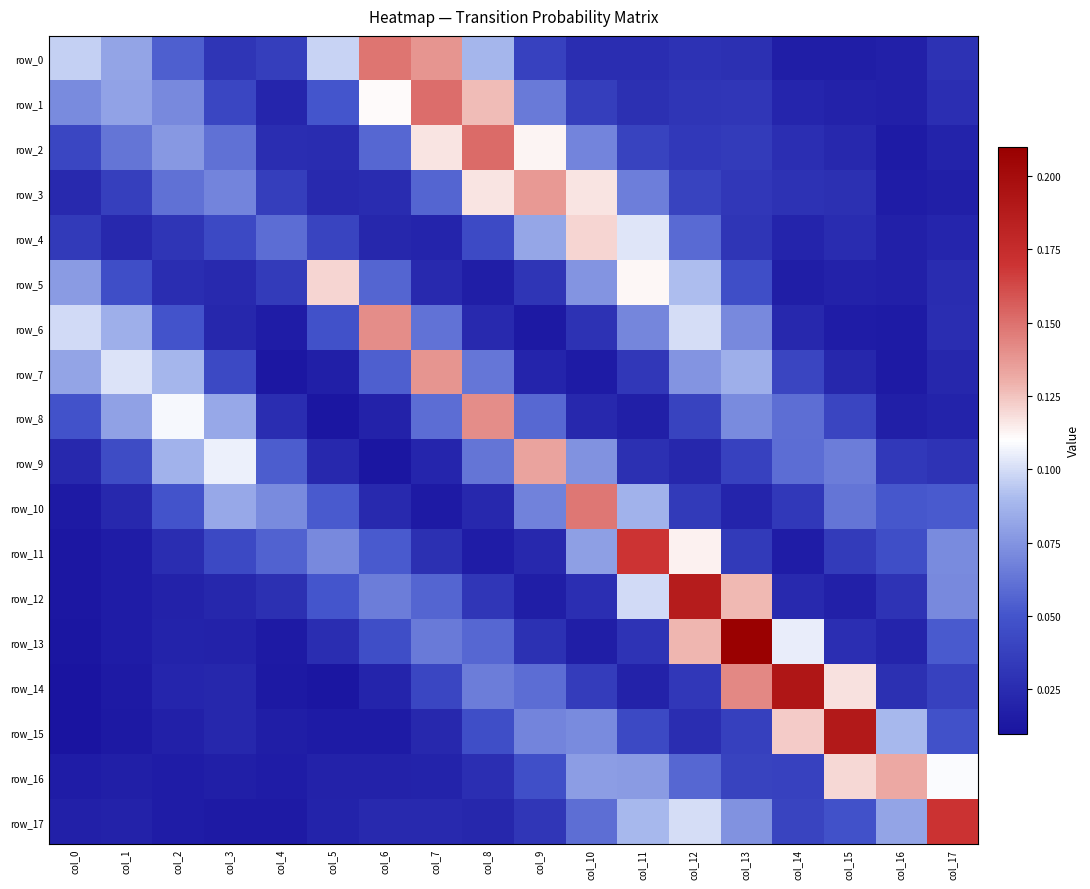

Reading left to right, transcribe all the data shown in this chart.

row_0: col_0=0.1	col_1=0.1	col_2=0.1	col_3=0.0	col_4=0.0	col_5=0.1	col_6=0.1	col_7=0.1	col_8=0.1	col_9=0.0	col_10=0.0	col_11=0.0	col_12=0.0	col_13=0.0	col_14=0.0	col_15=0.0	col_16=0.0	col_17=0.0
row_1: col_0=0.1	col_1=0.1	col_2=0.1	col_3=0.0	col_4=0.0	col_5=0.1	col_6=0.1	col_7=0.2	col_8=0.1	col_9=0.1	col_10=0.0	col_11=0.0	col_12=0.0	col_13=0.0	col_14=0.0	col_15=0.0	col_16=0.0	col_17=0.0
row_2: col_0=0.0	col_1=0.1	col_2=0.1	col_3=0.1	col_4=0.0	col_5=0.0	col_6=0.1	col_7=0.1	col_8=0.2	col_9=0.1	col_10=0.1	col_11=0.0	col_12=0.0	col_13=0.0	col_14=0.0	col_15=0.0	col_16=0.0	col_17=0.0
row_3: col_0=0.0	col_1=0.0	col_2=0.1	col_3=0.1	col_4=0.0	col_5=0.0	col_6=0.0	col_7=0.1	col_8=0.1	col_9=0.1	col_10=0.1	col_11=0.1	col_12=0.0	col_13=0.0	col_14=0.0	col_15=0.0	col_16=0.0	col_17=0.0
row_4: col_0=0.0	col_1=0.0	col_2=0.0	col_3=0.0	col_4=0.1	col_5=0.0	col_6=0.0	col_7=0.0	col_8=0.0	col_9=0.1	col_10=0.1	col_11=0.1	col_12=0.1	col_13=0.0	col_14=0.0	col_15=0.0	col_16=0.0	col_17=0.0
row_5: col_0=0.1	col_1=0.0	col_2=0.0	col_3=0.0	col_4=0.0	col_5=0.1	col_6=0.1	col_7=0.0	col_8=0.0	col_9=0.0	col_10=0.1	col_11=0.1	col_12=0.1	col_13=0.0	col_14=0.0	col_15=0.0	col_16=0.0	col_17=0.0
row_6: col_0=0.1	col_1=0.1	col_2=0.0	col_3=0.0	col_4=0.0	col_5=0.0	col_6=0.1	col_7=0.1	col_8=0.0	col_9=0.0	col_10=0.0	col_11=0.1	col_12=0.1	col_13=0.1	col_14=0.0	col_15=0.0	col_16=0.0	col_17=0.0
row_7: col_0=0.1	col_1=0.1	col_2=0.1	col_3=0.0	col_4=0.0	col_5=0.0	col_6=0.1	col_7=0.1	col_8=0.1	col_9=0.0	col_10=0.0	col_11=0.0	col_12=0.1	col_13=0.1	col_14=0.0	col_15=0.0	col_16=0.0	col_17=0.0
row_8: col_0=0.0	col_1=0.1	col_2=0.1	col_3=0.1	col_4=0.0	col_5=0.0	col_6=0.0	col_7=0.1	col_8=0.1	col_9=0.1	col_10=0.0	col_11=0.0	col_12=0.0	col_13=0.1	col_14=0.1	col_15=0.0	col_16=0.0	col_17=0.0
row_9: col_0=0.0	col_1=0.0	col_2=0.1	col_3=0.1	col_4=0.1	col_5=0.0	col_6=0.0	col_7=0.0	col_8=0.1	col_9=0.1	col_10=0.1	col_11=0.0	col_12=0.0	col_13=0.0	col_14=0.1	col_15=0.1	col_16=0.0	col_17=0.0
row_10: col_0=0.0	col_1=0.0	col_2=0.0	col_3=0.1	col_4=0.1	col_5=0.1	col_6=0.0	col_7=0.0	col_8=0.0	col_9=0.1	col_10=0.1	col_11=0.1	col_12=0.0	col_13=0.0	col_14=0.0	col_15=0.1	col_16=0.1	col_17=0.1
row_11: col_0=0.0	col_1=0.0	col_2=0.0	col_3=0.0	col_4=0.1	col_5=0.1	col_6=0.1	col_7=0.0	col_8=0.0	col_9=0.0	col_10=0.1	col_11=0.2	col_12=0.1	col_13=0.0	col_14=0.0	col_15=0.0	col_16=0.0	col_17=0.1
row_12: col_0=0.0	col_1=0.0	col_2=0.0	col_3=0.0	col_4=0.0	col_5=0.1	col_6=0.1	col_7=0.1	col_8=0.0	col_9=0.0	col_10=0.0	col_11=0.1	col_12=0.2	col_13=0.1	col_14=0.0	col_15=0.0	col_16=0.0	col_17=0.1
row_13: col_0=0.0	col_1=0.0	col_2=0.0	col_3=0.0	col_4=0.0	col_5=0.0	col_6=0.0	col_7=0.1	col_8=0.1	col_9=0.0	col_10=0.0	col_11=0.0	col_12=0.1	col_13=0.2	col_14=0.1	col_15=0.0	col_16=0.0	col_17=0.1
row_14: col_0=0.0	col_1=0.0	col_2=0.0	col_3=0.0	col_4=0.0	col_5=0.0	col_6=0.0	col_7=0.0	col_8=0.1	col_9=0.1	col_10=0.0	col_11=0.0	col_12=0.0	col_13=0.1	col_14=0.2	col_15=0.1	col_16=0.0	col_17=0.0
row_15: col_0=0.0	col_1=0.0	col_2=0.0	col_3=0.0	col_4=0.0	col_5=0.0	col_6=0.0	col_7=0.0	col_8=0.0	col_9=0.1	col_10=0.1	col_11=0.0	col_12=0.0	col_13=0.0	col_14=0.1	col_15=0.2	col_16=0.1	col_17=0.0
row_16: col_0=0.0	col_1=0.0	col_2=0.0	col_3=0.0	col_4=0.0	col_5=0.0	col_6=0.0	col_7=0.0	col_8=0.0	col_9=0.0	col_10=0.1	col_11=0.1	col_12=0.1	col_13=0.0	col_14=0.0	col_15=0.1	col_16=0.1	col_17=0.1
row_17: col_0=0.0	col_1=0.0	col_2=0.0	col_3=0.0	col_4=0.0	col_5=0.0	col_6=0.0	col_7=0.0	col_8=0.0	col_9=0.0	col_10=0.1	col_11=0.1	col_12=0.1	col_13=0.1	col_14=0.0	col_15=0.0	col_16=0.1	col_17=0.2